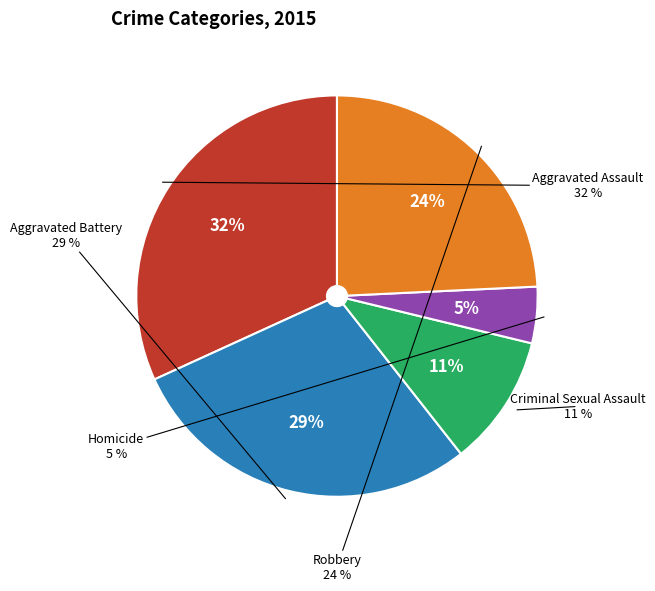

How many segments does this pie chart have?

5